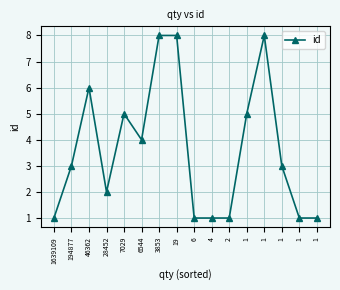

What is the greatest value displayed?

8